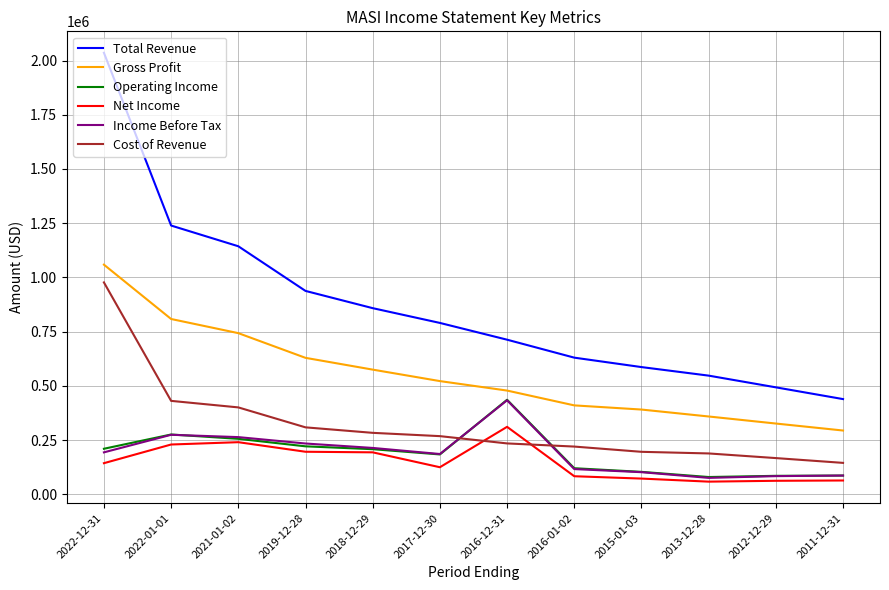

Which series has the largest total across all categories?

Total Revenue